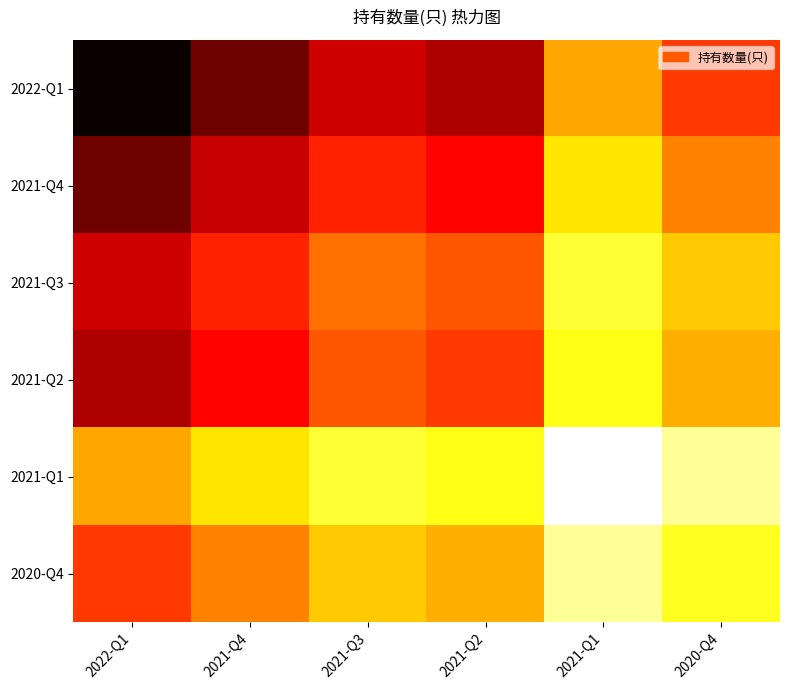

At how many categories does at least one series exceed 189?

6